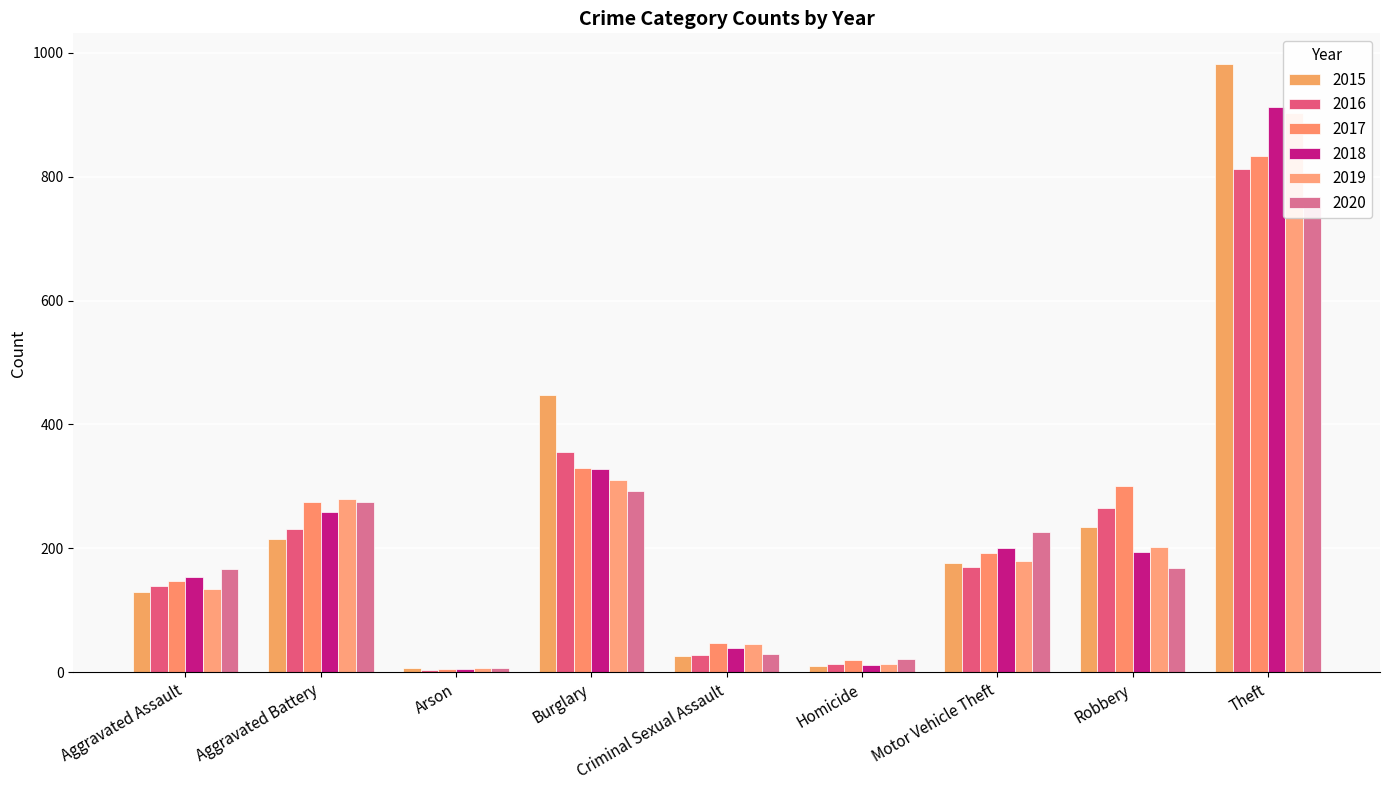

Which category has the highest value across all series?

Theft